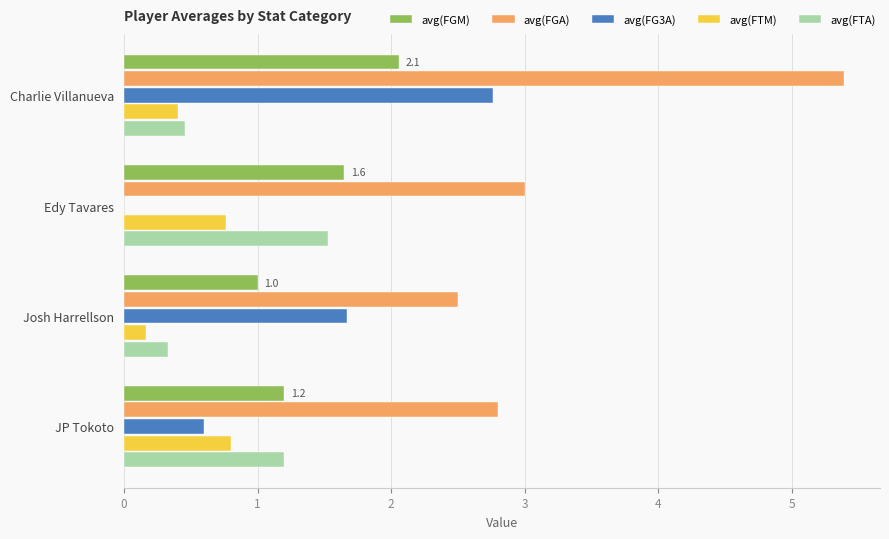

What is the total value across all series at Edy Tavares?

6.9